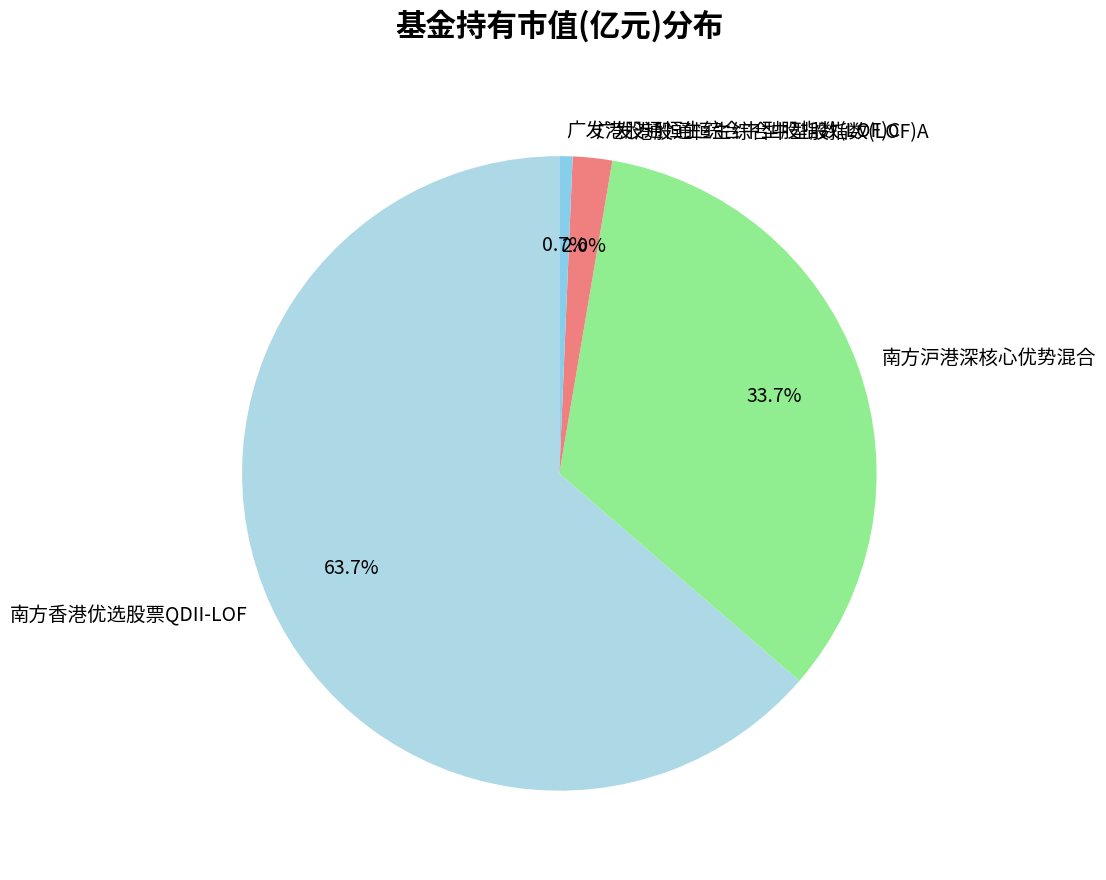

Does 南方沪港深核心优势混合 account for over 50% of the chart?

No